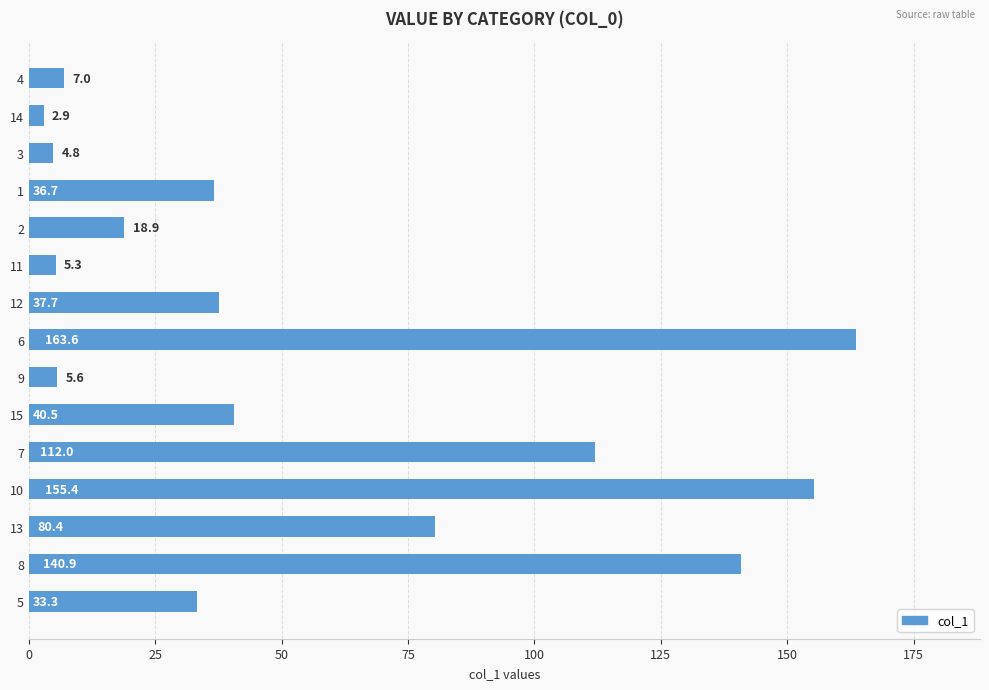

Where is the data nearest to the value 83?

13